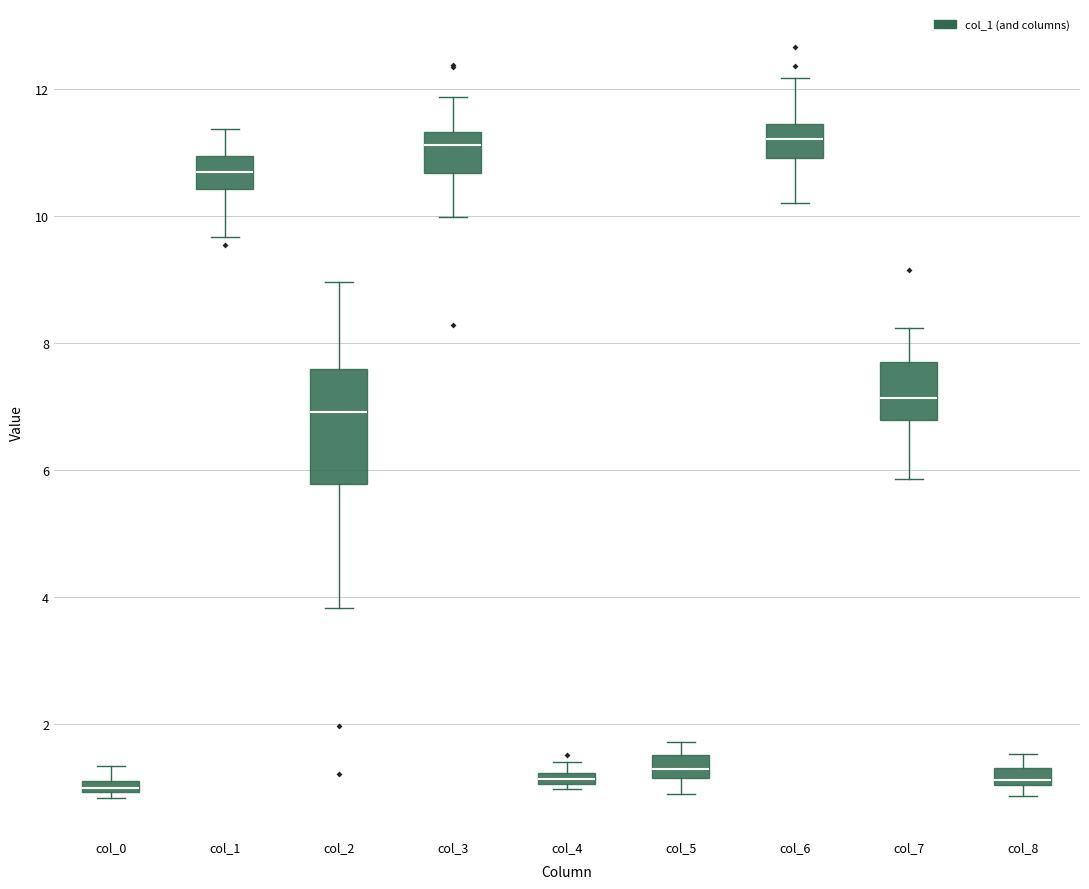

Where is the lower edge of the box for col_7 on the y-axis? The values are not printed on the chart, so give them approximately, as read against the axis.

6.8